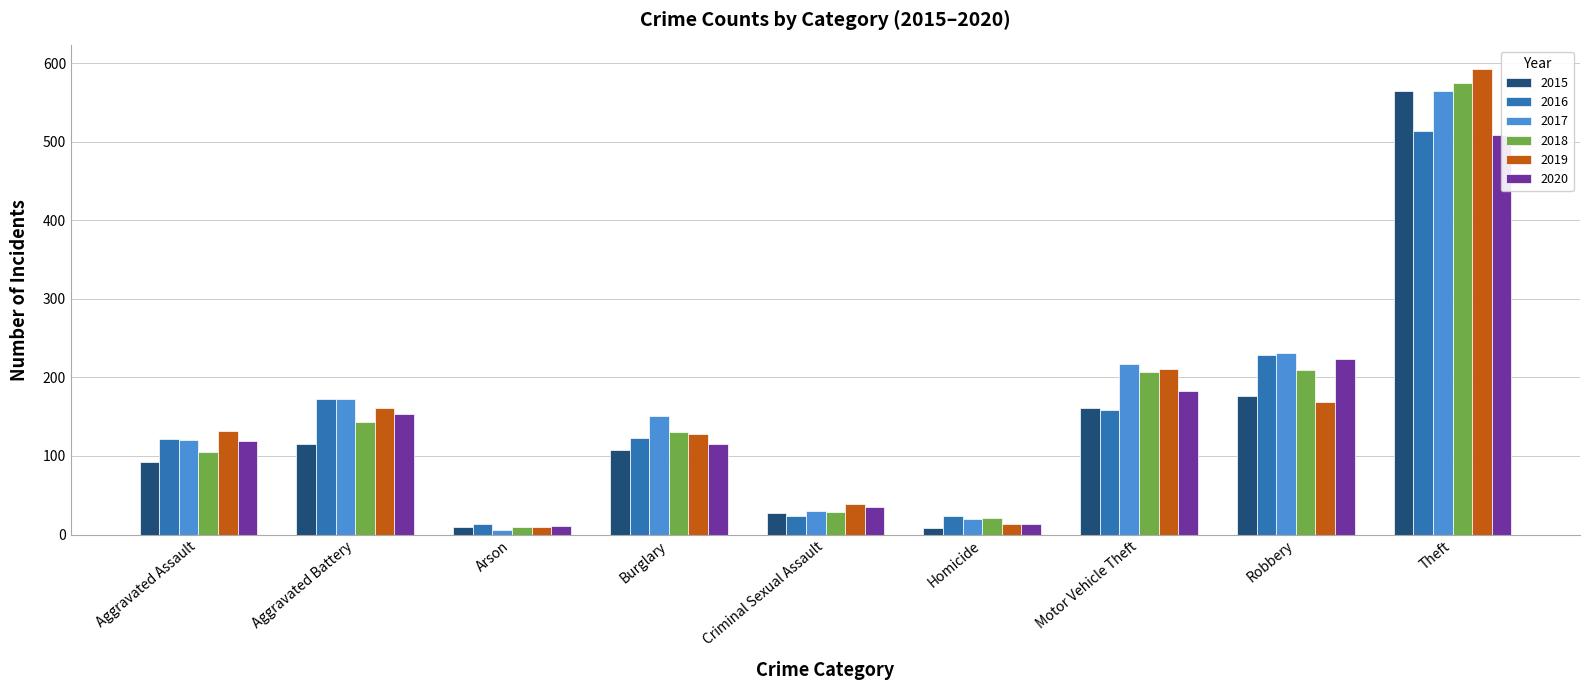

What are all the series names shown in the legend?

2015, 2016, 2017, 2018, 2019, 2020